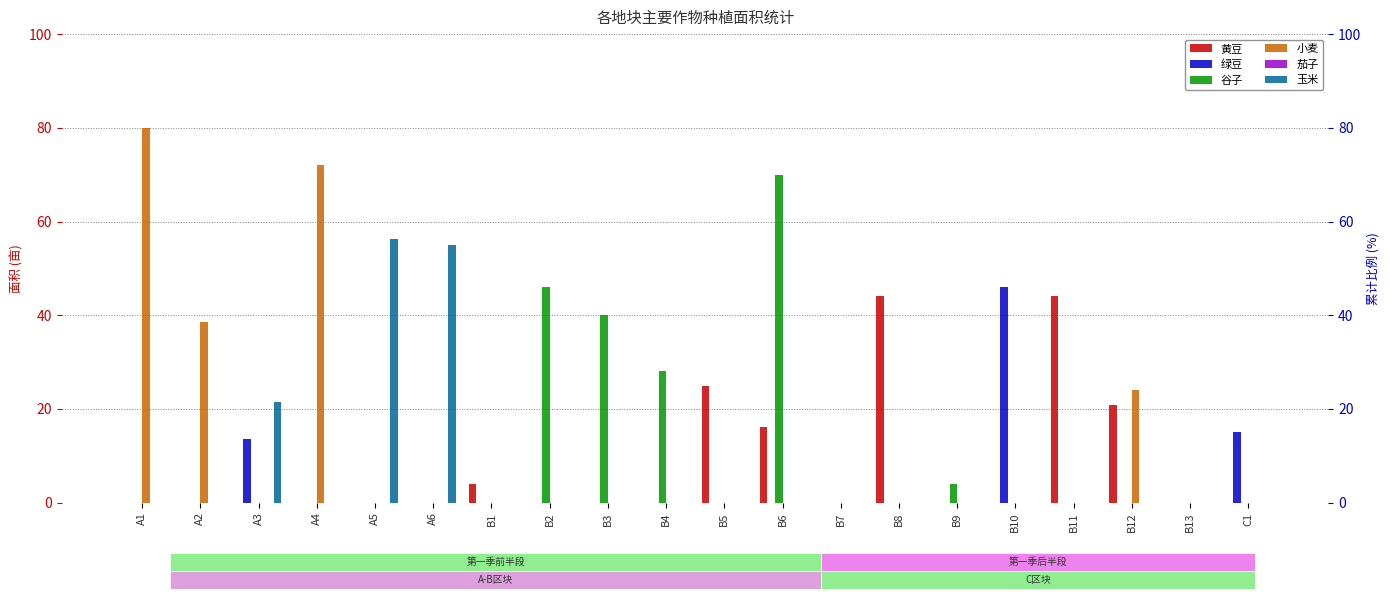

Which label corresponds to the largest value in the chart?

A1